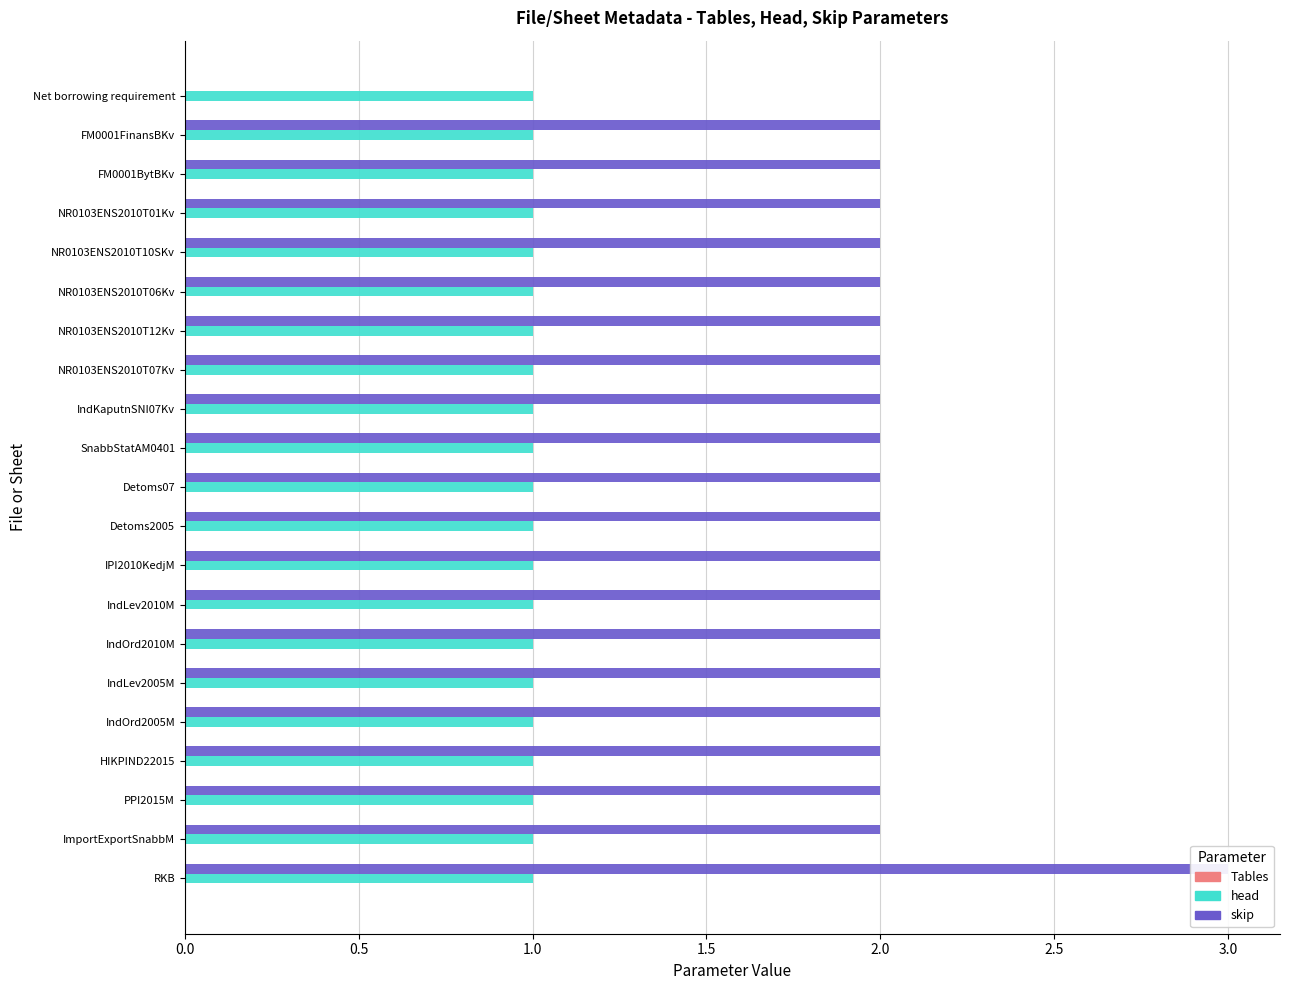

Which series has the largest total across all categories?

skip